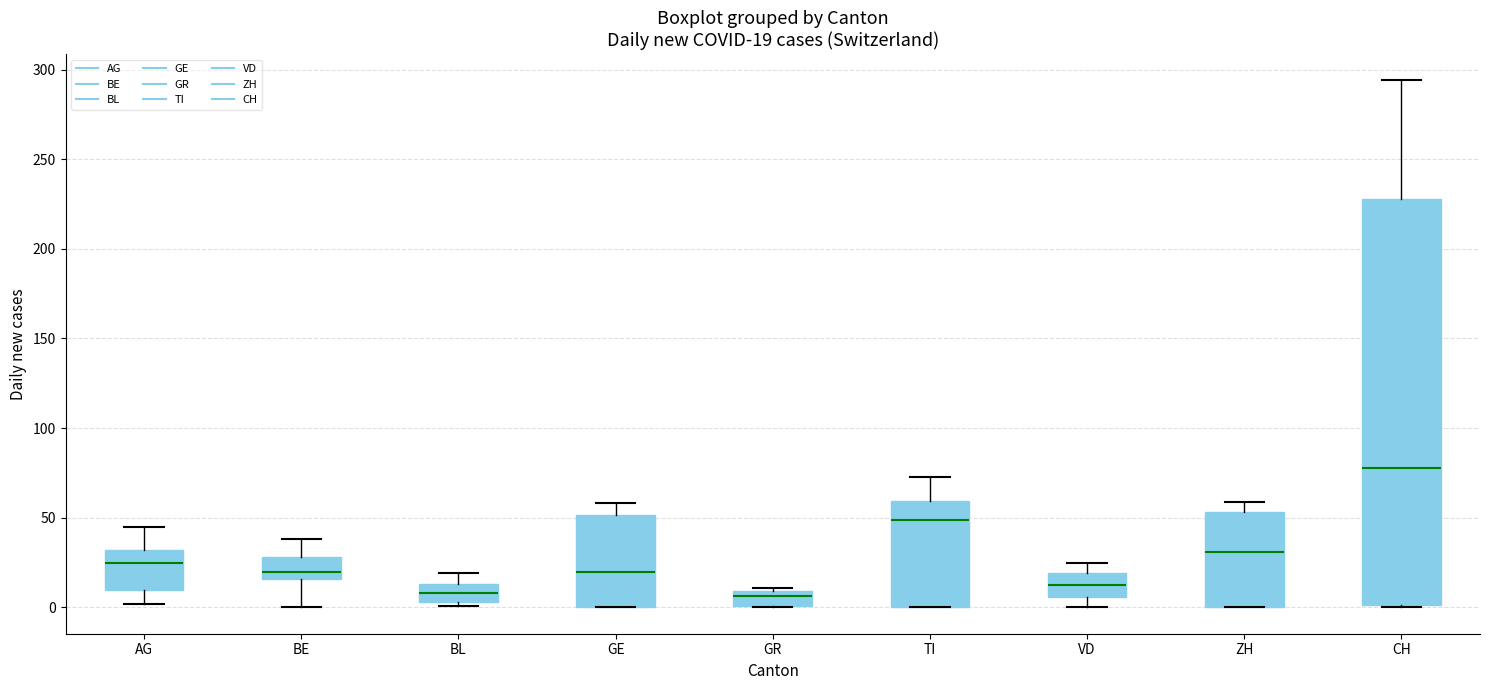

Which box is the tallest, from its lower edge to its upper edge?

CH